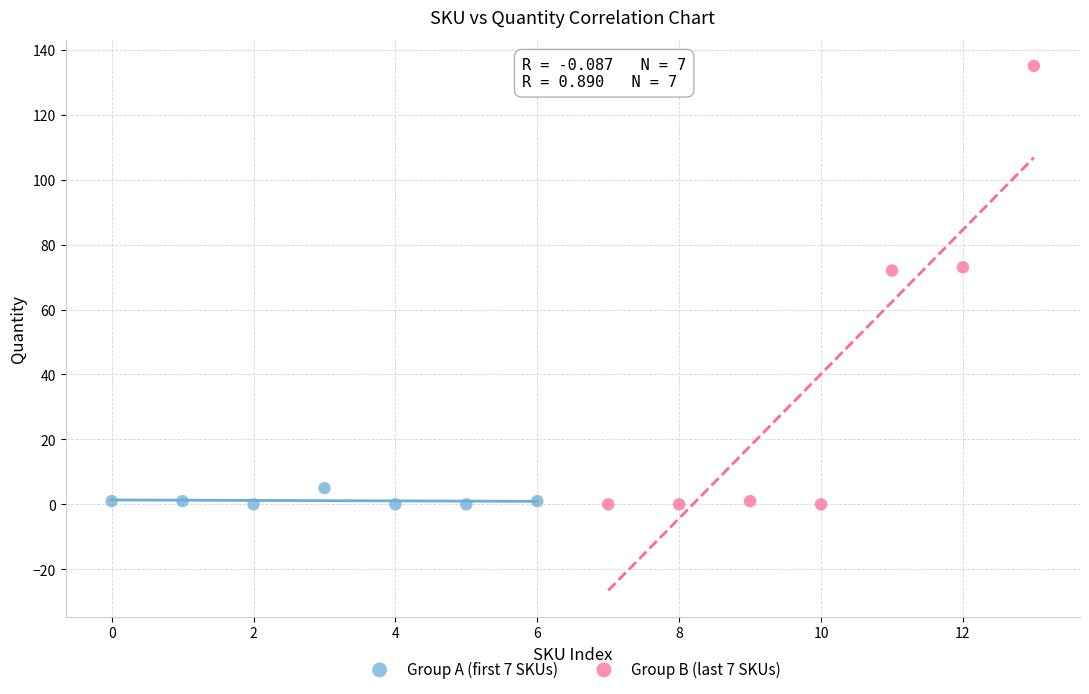

Which series reaches the maximum Y coordinate?

Group B (last 7 SKUs)